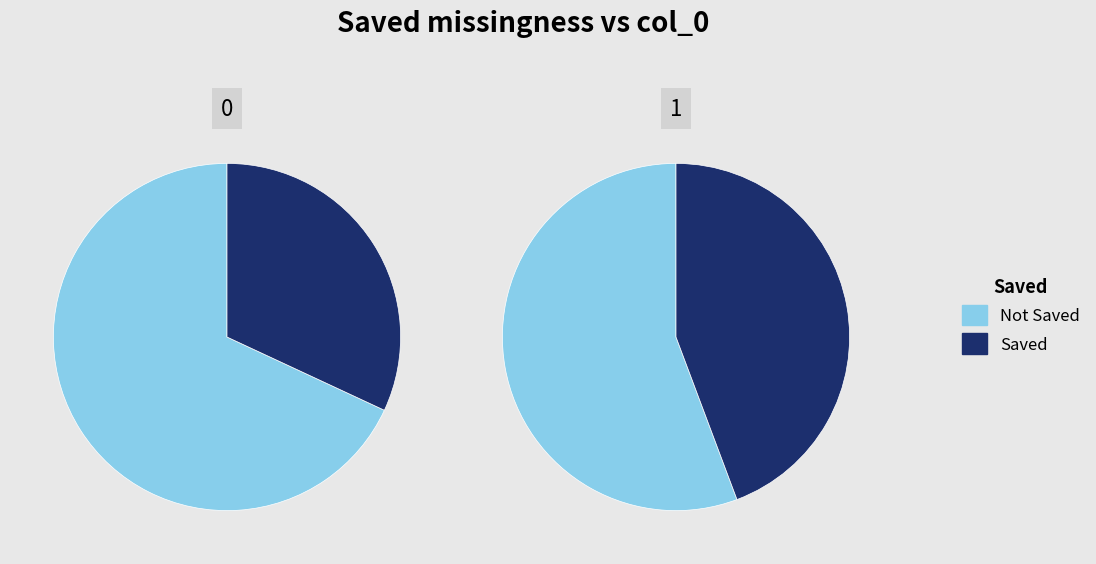

What portion of the pie excludes 0?

49.1%